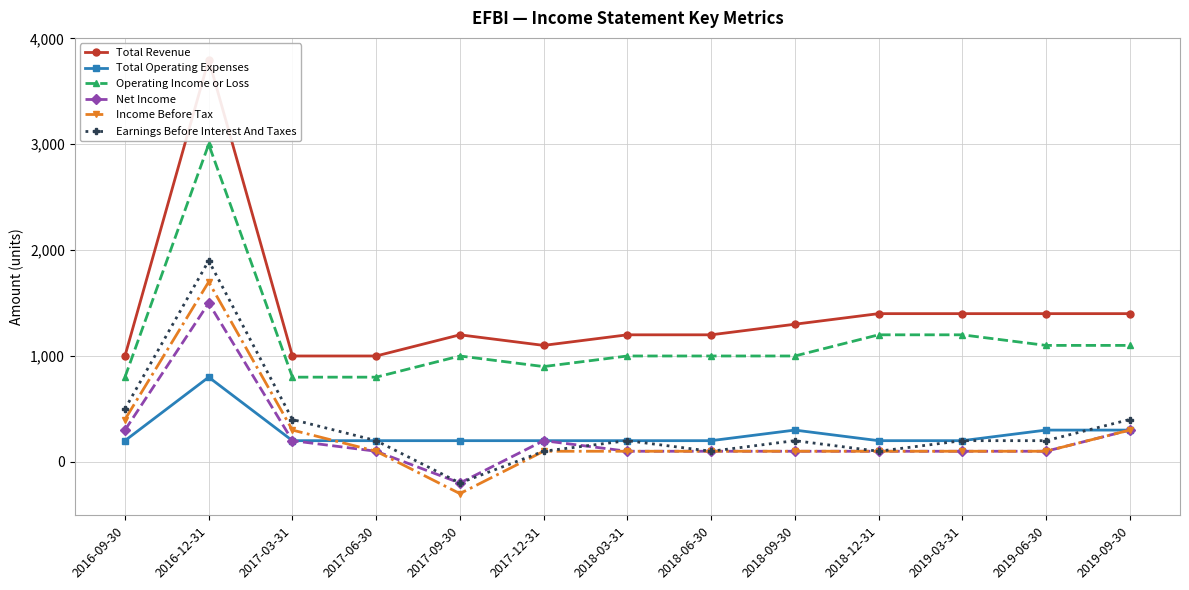

How many lines are shown in the chart?

6